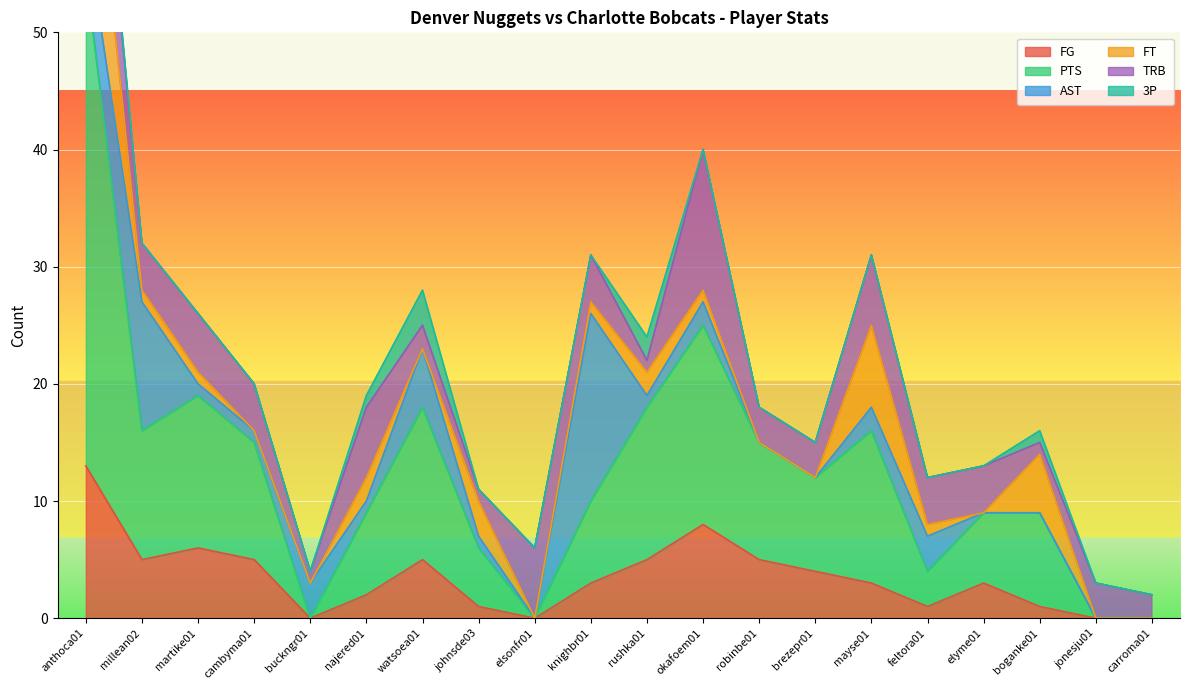

Reading left to right, what are all the values shown in this chart?

FG: 13	5	6	5	0	2	5	1	0	3	5	8	5	4	3	1	3	1	0	0
PTS: 42	11	13	10	0	7	13	5	0	7	13	17	10	8	13	3	6	8	0	0
AST: 4	11	1	1	3	1	5	1	0	16	1	2	0	0	2	3	0	0	0	0
FT: 15	1	1	0	0	2	0	3	0	1	2	1	0	0	7	1	0	5	0	0
TRB: 8	4	5	4	1	6	2	1	6	4	1	12	3	3	6	4	4	1	3	2
3P: 1	0	0	0	0	1	3	0	0	0	2	0	0	0	0	0	0	1	0	0